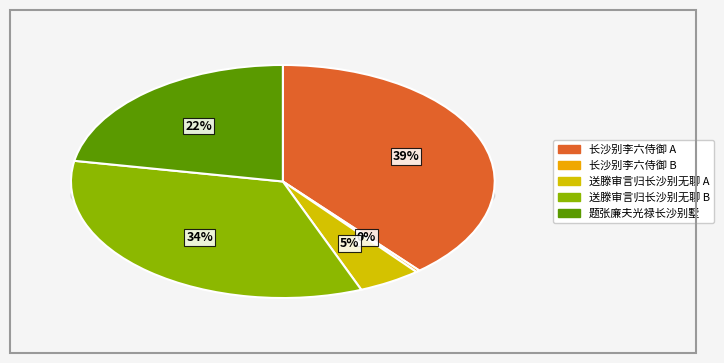

Does 送滕审言归长沙别无聊 (1033660) account for over 50% of the chart?

No